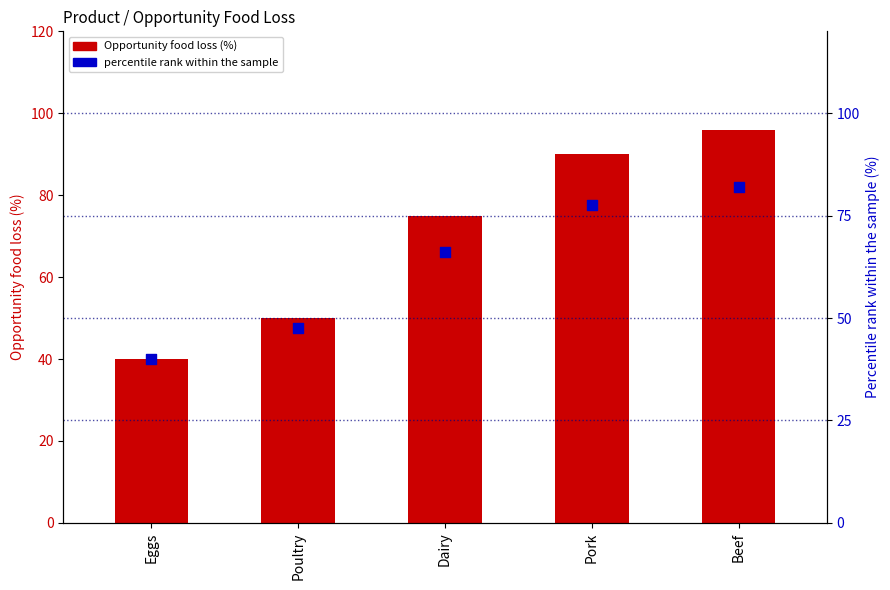

At how many categories does at least one series exceed 63?

3